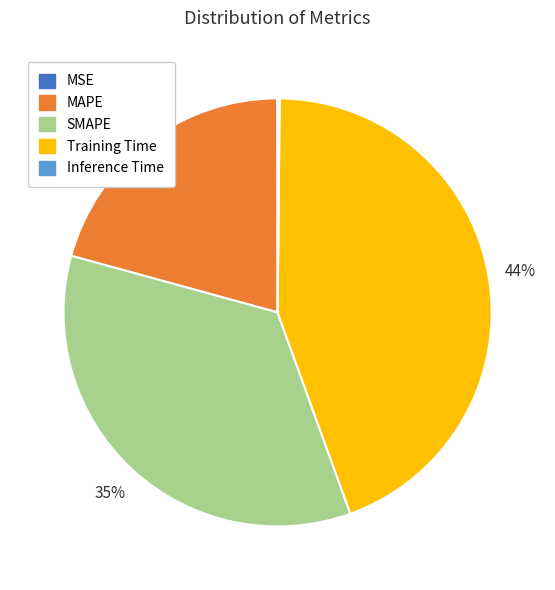

What is the largest slice in the pie chart?

Training Time